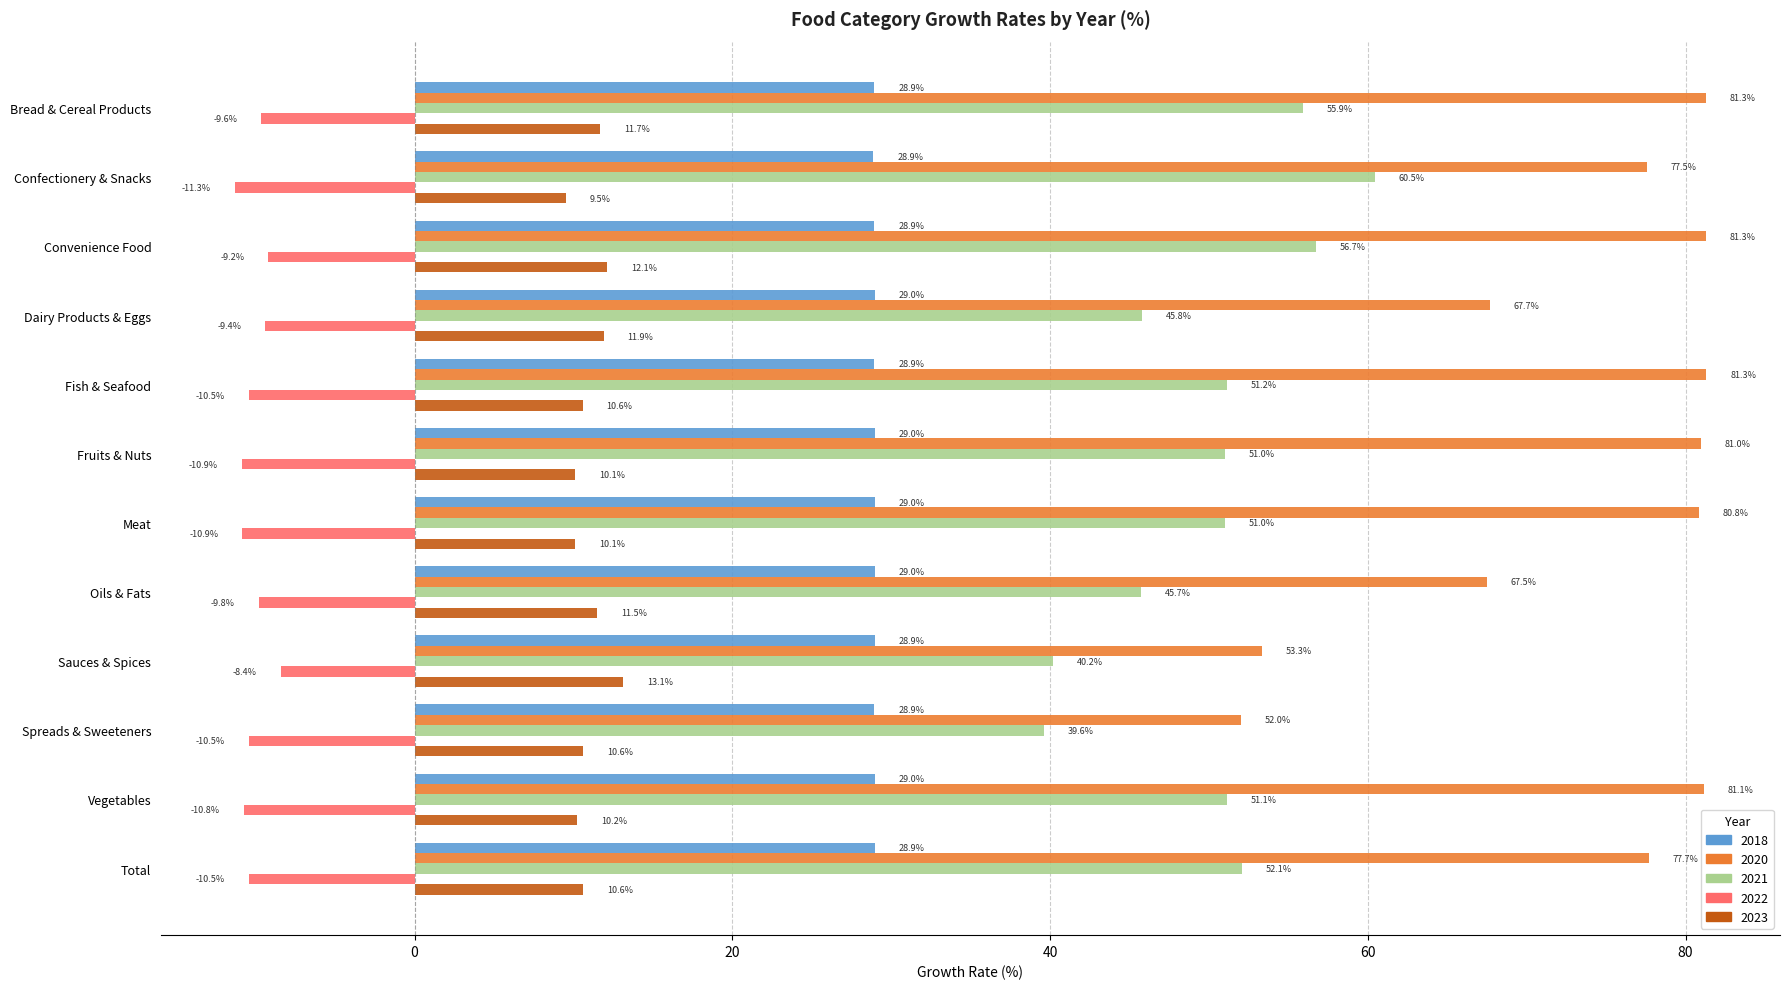

What is the approximate value of 2020 at Meat?

80.8